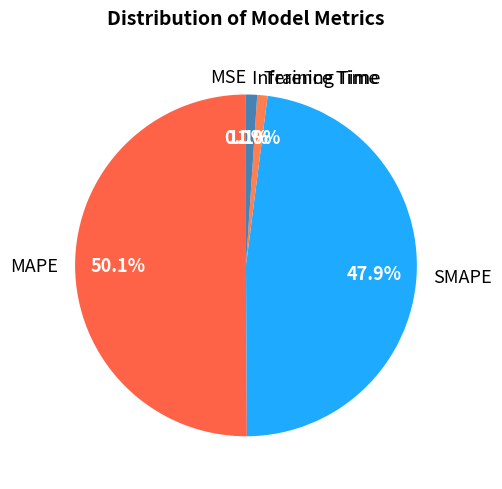

Is the sum of MAPE and SMAPE greater than half?

Yes